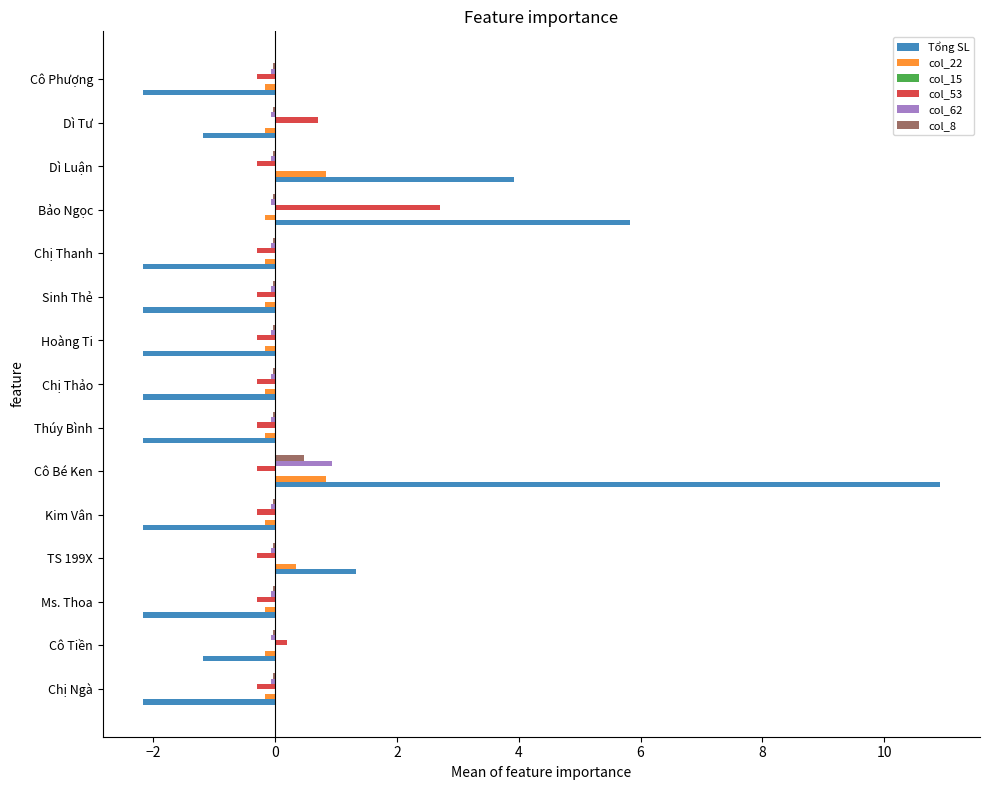

Is the value of col_8 at Bảo Ngọc greater than the value of Tổng SL at Chị Thanh?

Yes